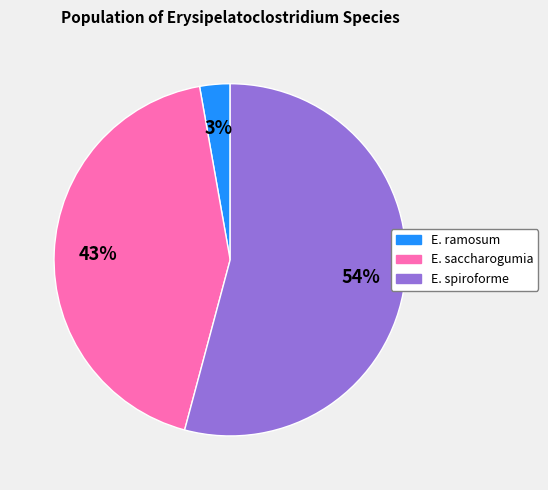

Does any single category account for the majority?

Yes